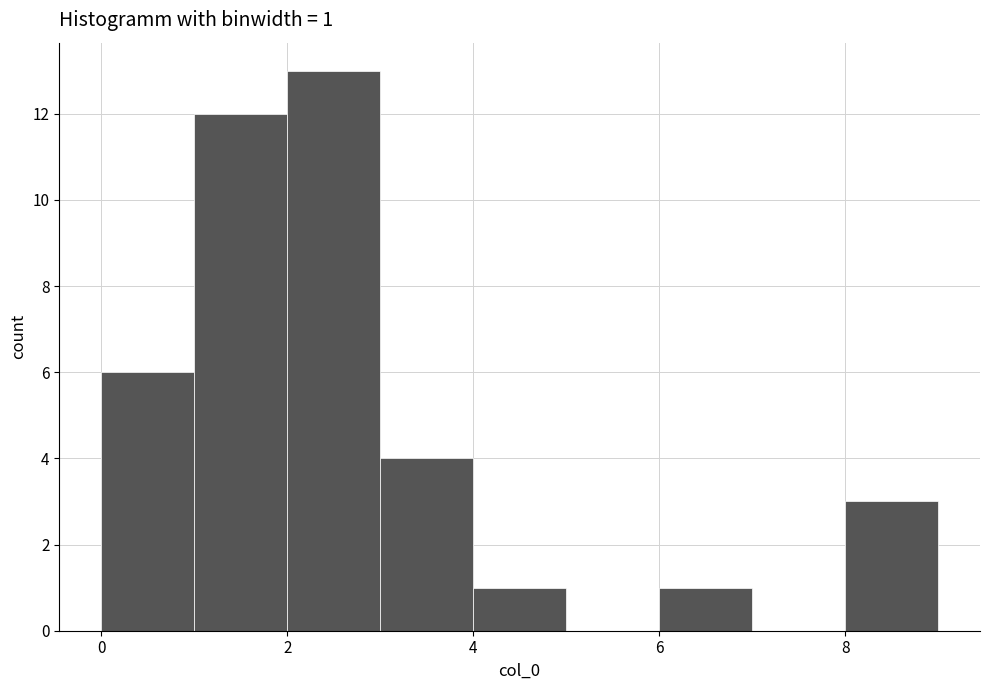

Over which range of the x-axis is the bar tallest?

2 to 3